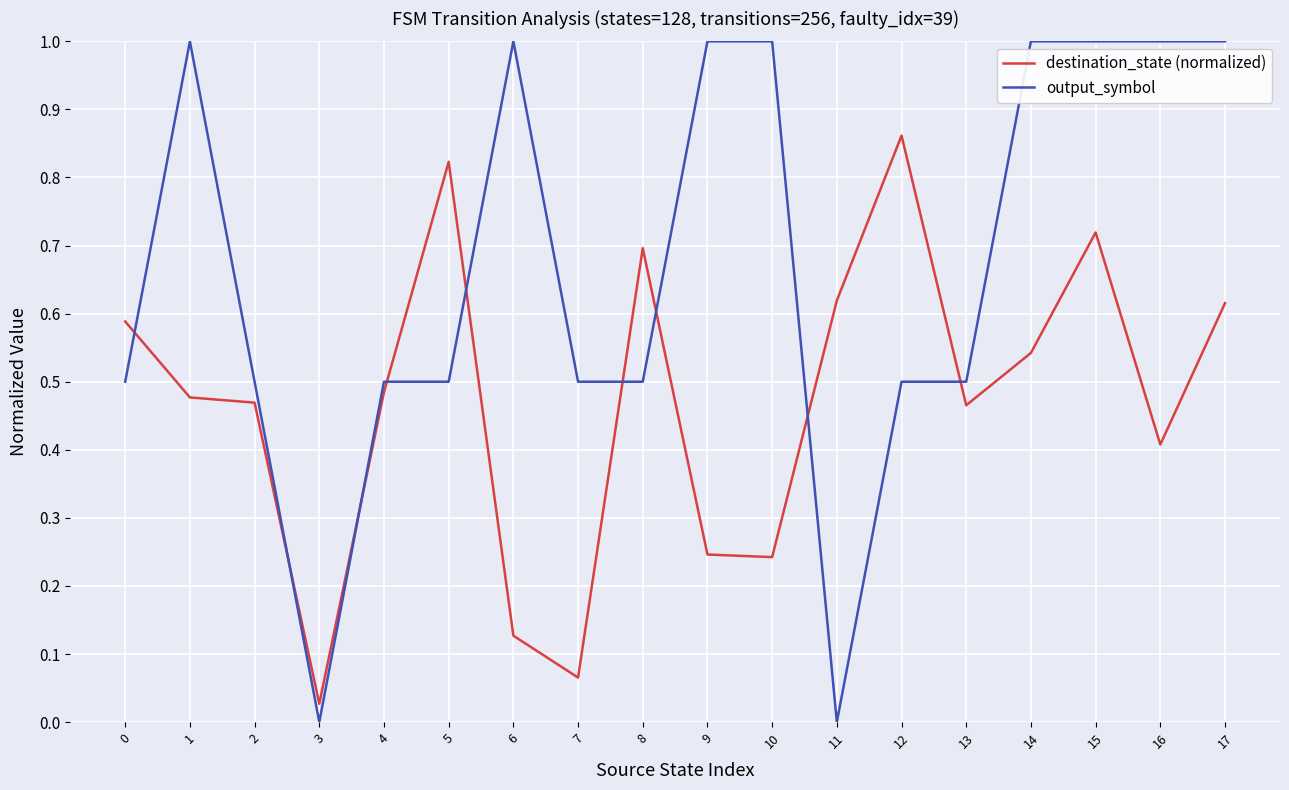

Is this an area chart (filled region under the line)?

No